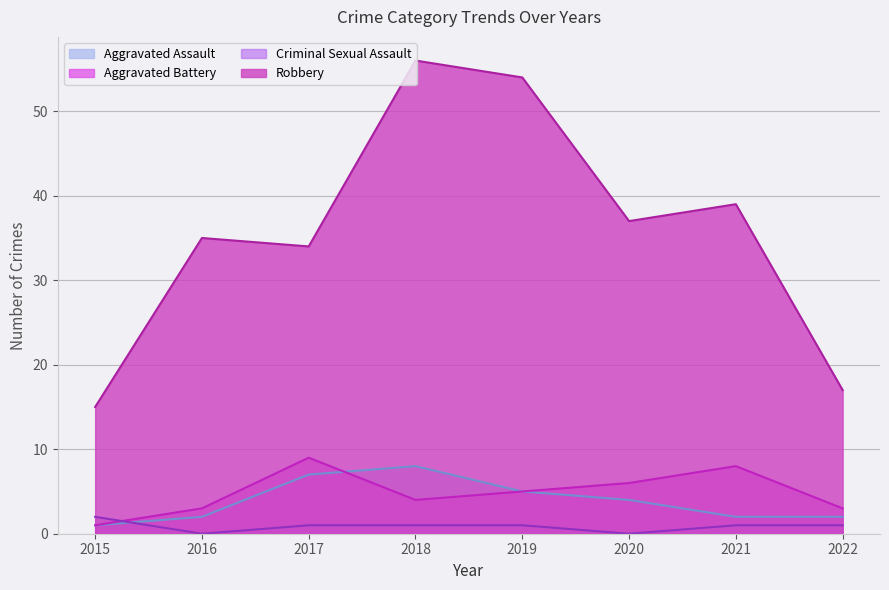

Which series has the widest spread of values?

Robbery